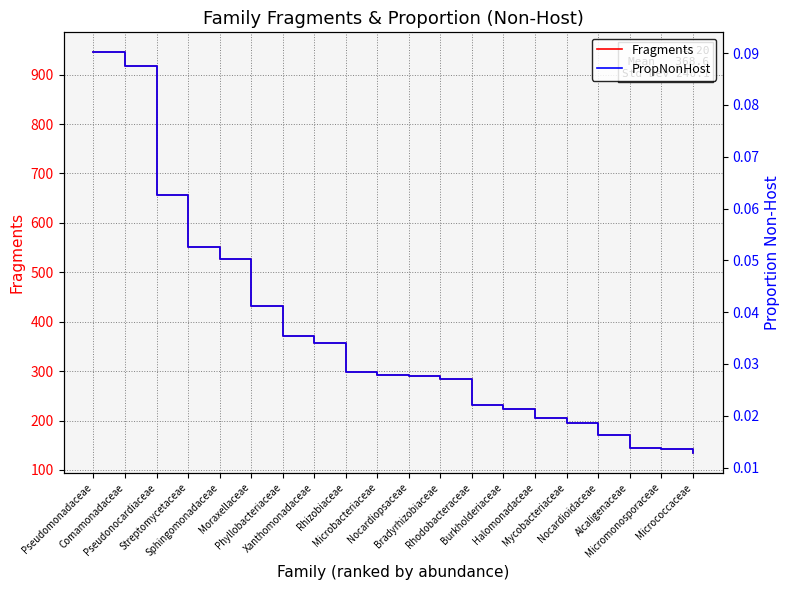

Where does the Fragments series first go above 293?

Pseudomonadaceae